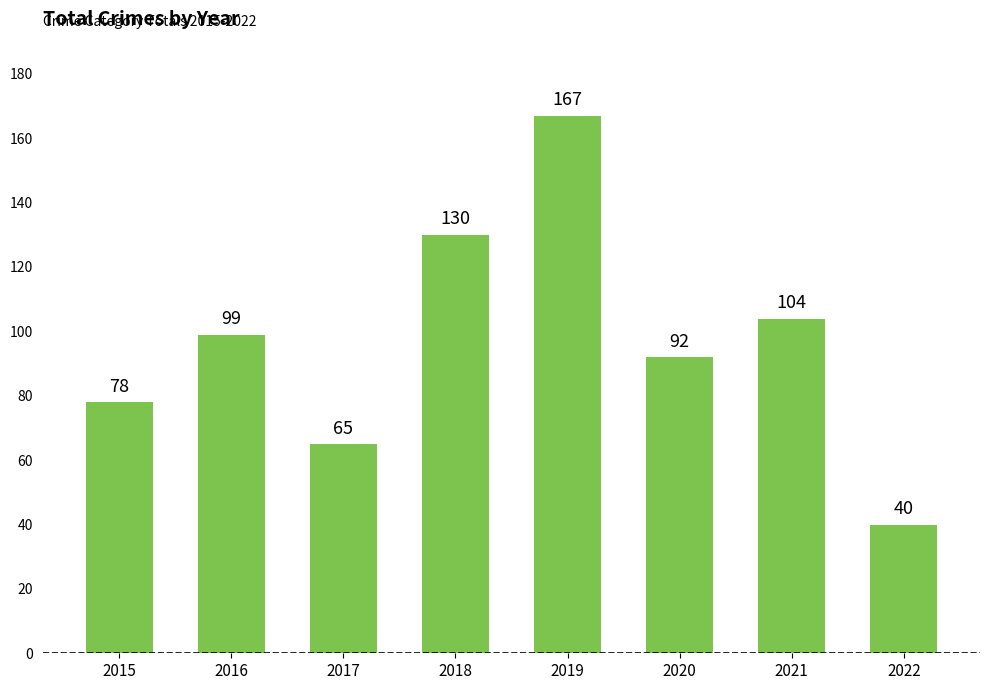

Rank the categories by value from highest to lowest.

2019, 2018, 2021, 2016, 2020, 2015, 2017, 2022